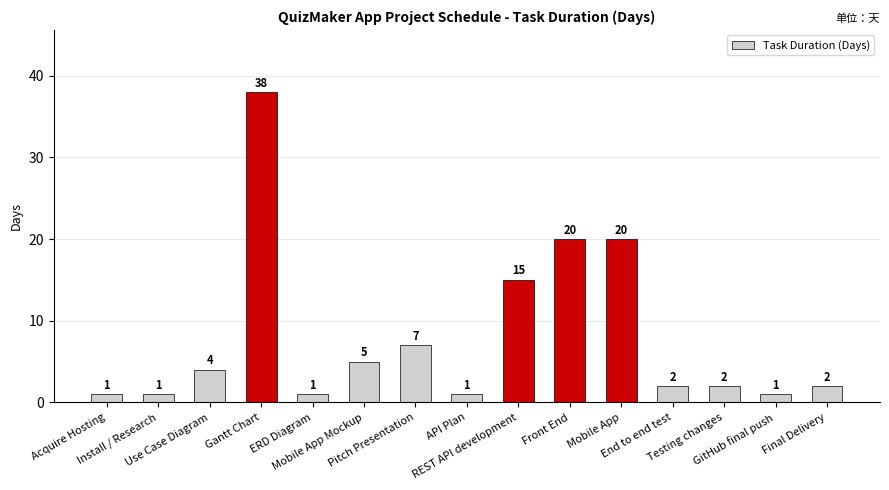

What is the value of the 13th bar from the left?

2